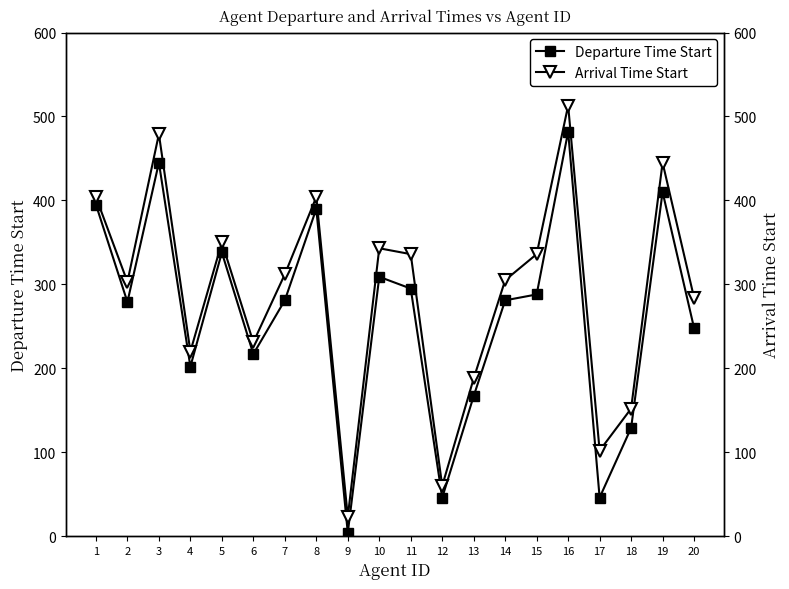

What are all the series names shown in the legend?

Departure Time Start, Arrival Time Start